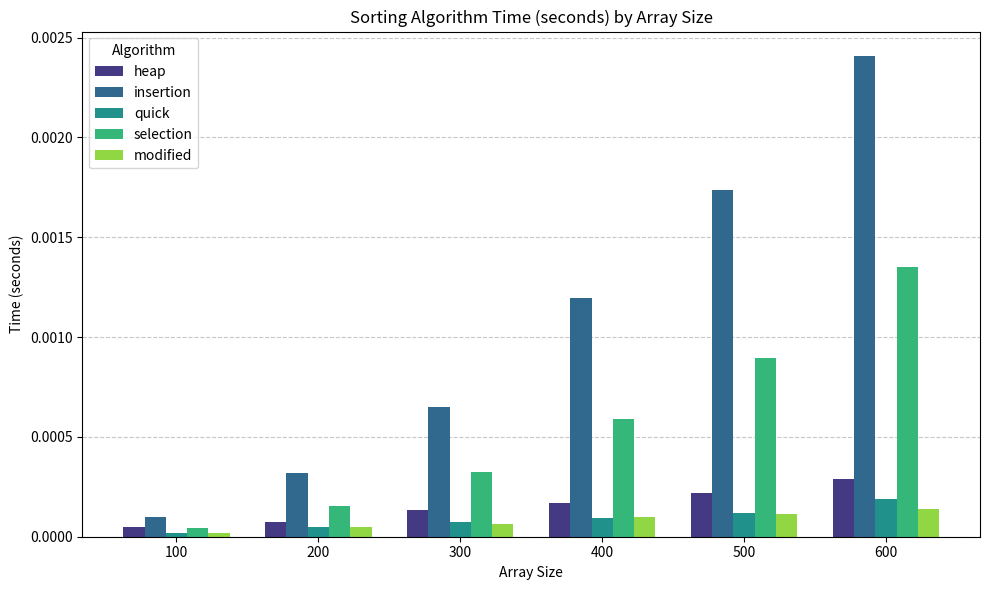

At which label is selection closest to 0?

100